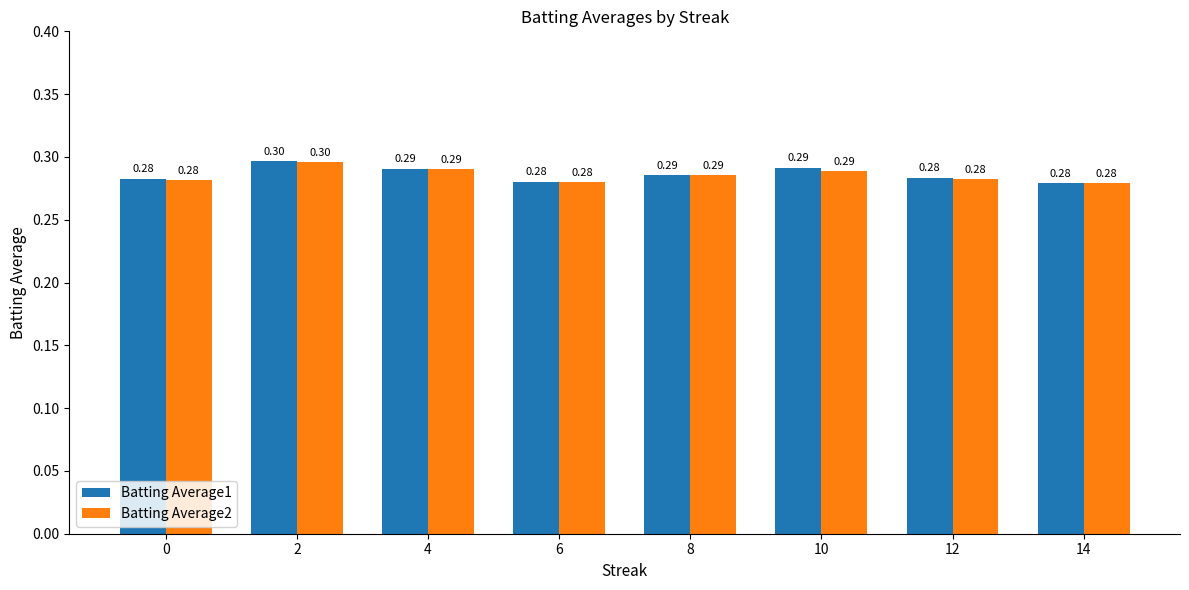

Is the value of Batting Average2 at 8 greater than the value of Batting Average1 at 14?

Yes